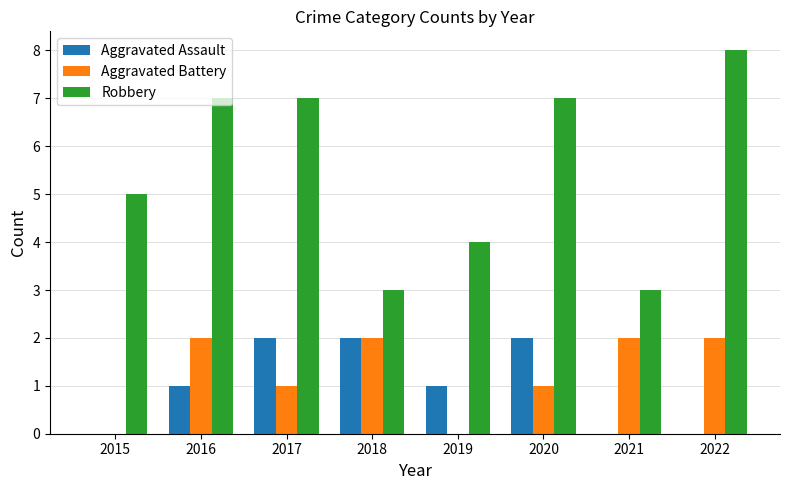

How many groups of bars are there?

8